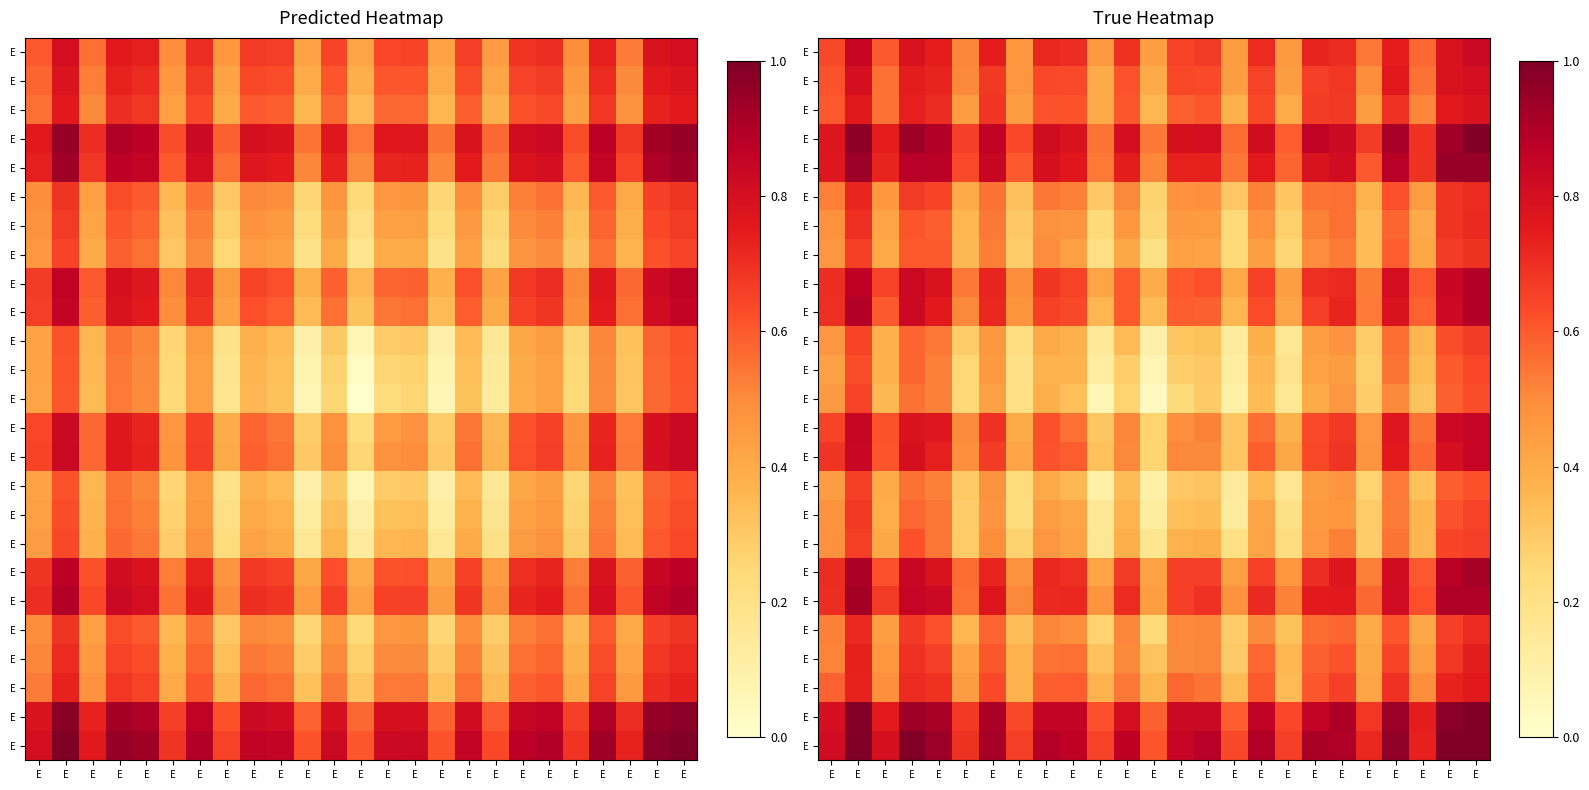

At how many categories does at least one series exceed 0?

25